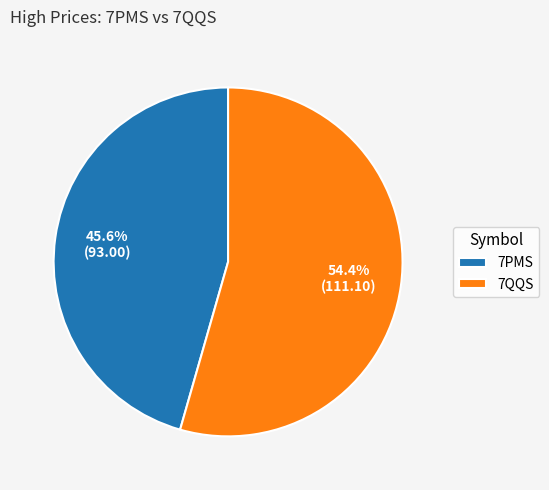

What percentage is the 7QQS slice, to the nearest percent?

54%